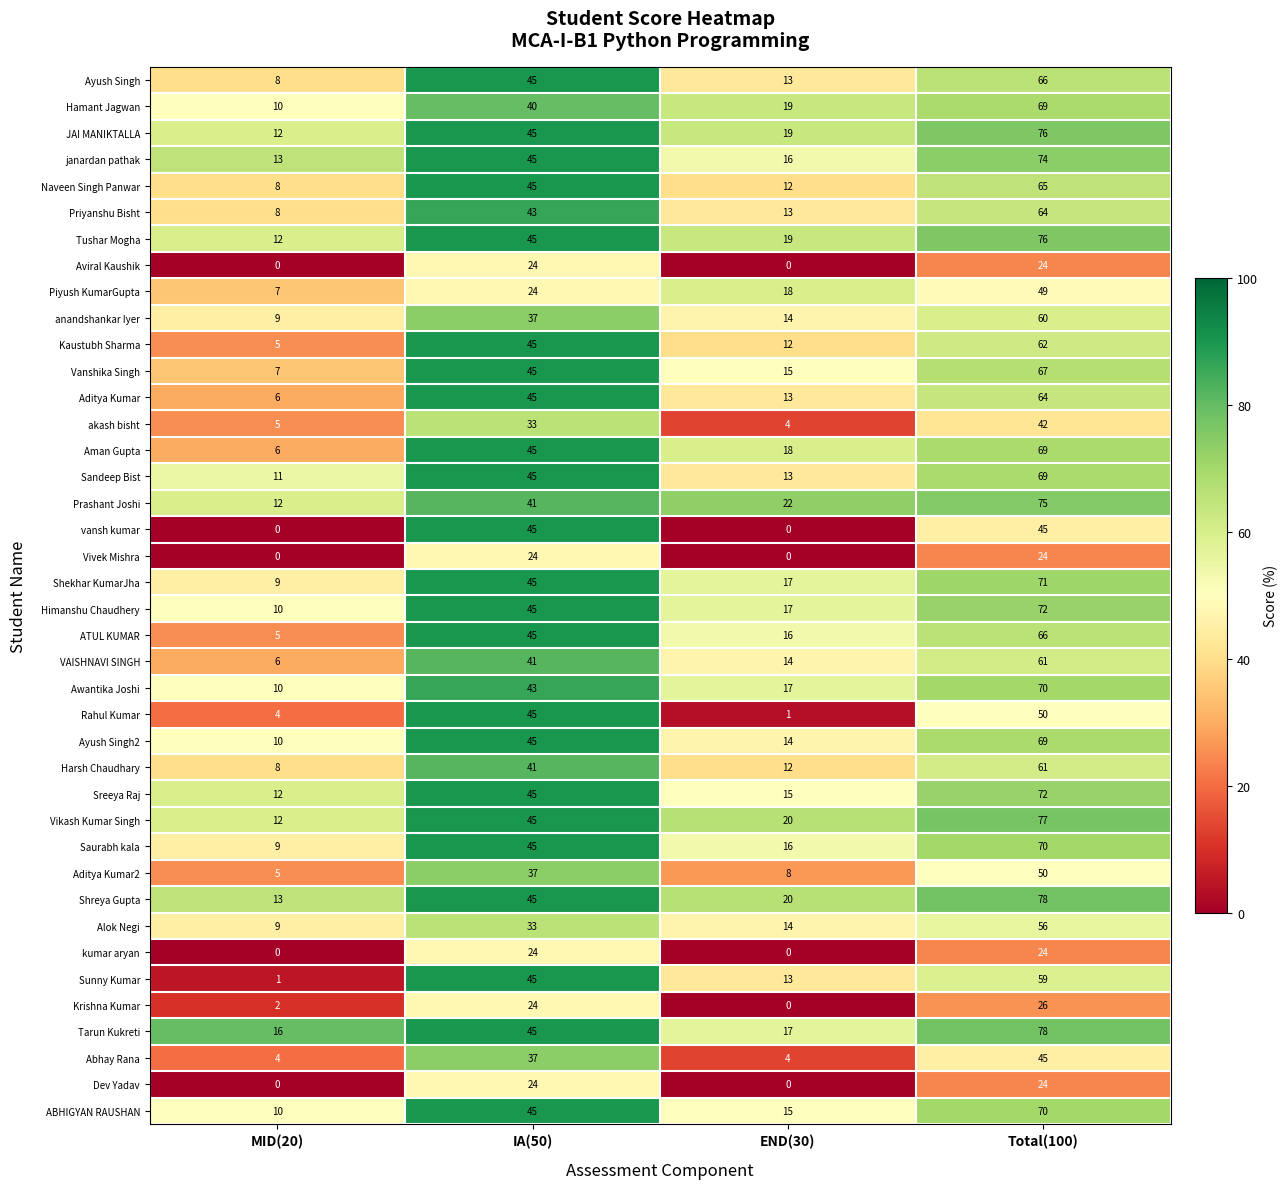

What is the sum of all Kaustubh Sharma values?

124